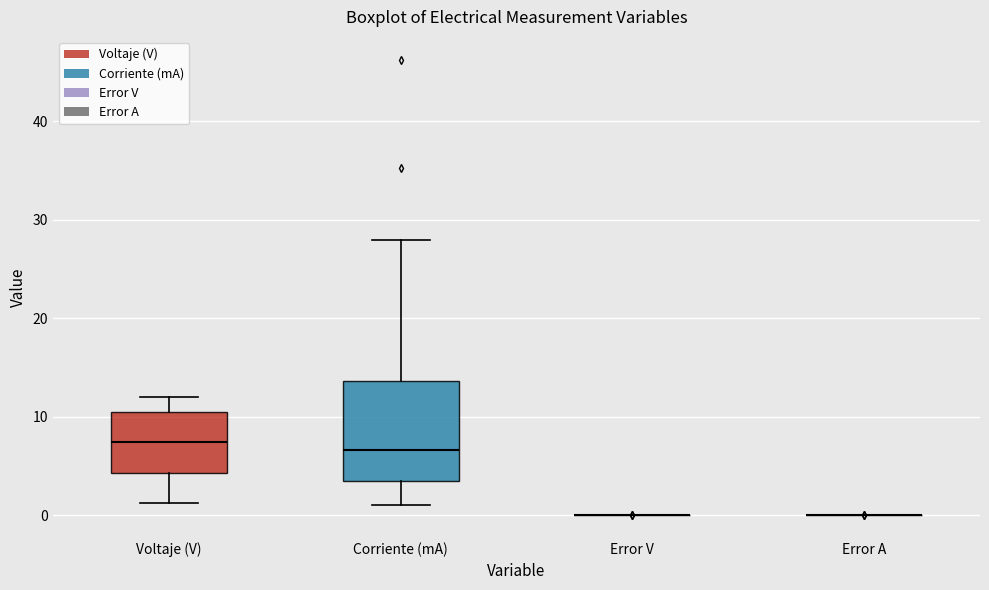

Reading left to right, read every box against the y-axis: the position of its median line, the range the box covers, and the ends of its whiskers. The values are not printed on the chart, so give them approximately, as read against the axis.

Voltaje (V): median 7, box 4 to 10, whiskers 1 to 12
Corriente (mA): median 7, box 3 to 14, whiskers 1 to 28
Error V: box collapsed to a line at 0, whiskers 0 to 0
Error A: box collapsed to a line at 0, whiskers 0 to 0